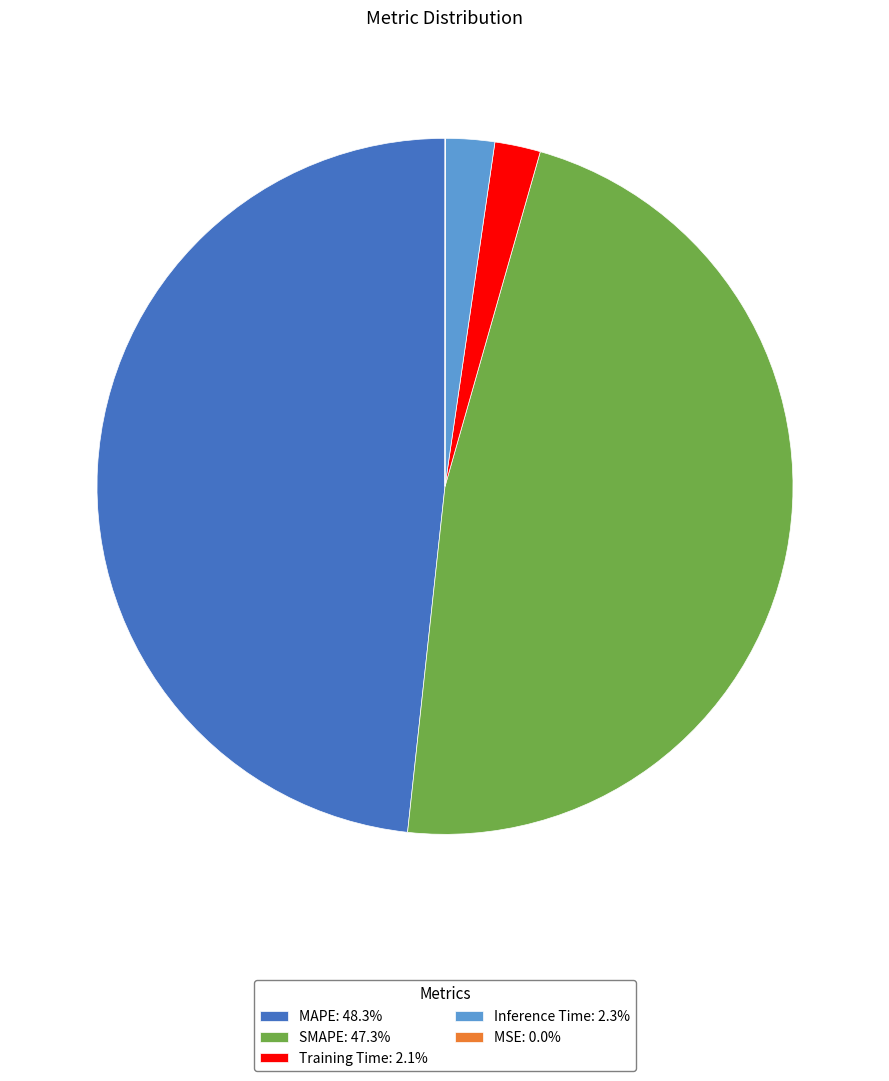

Which slice is the largest?

MAPE